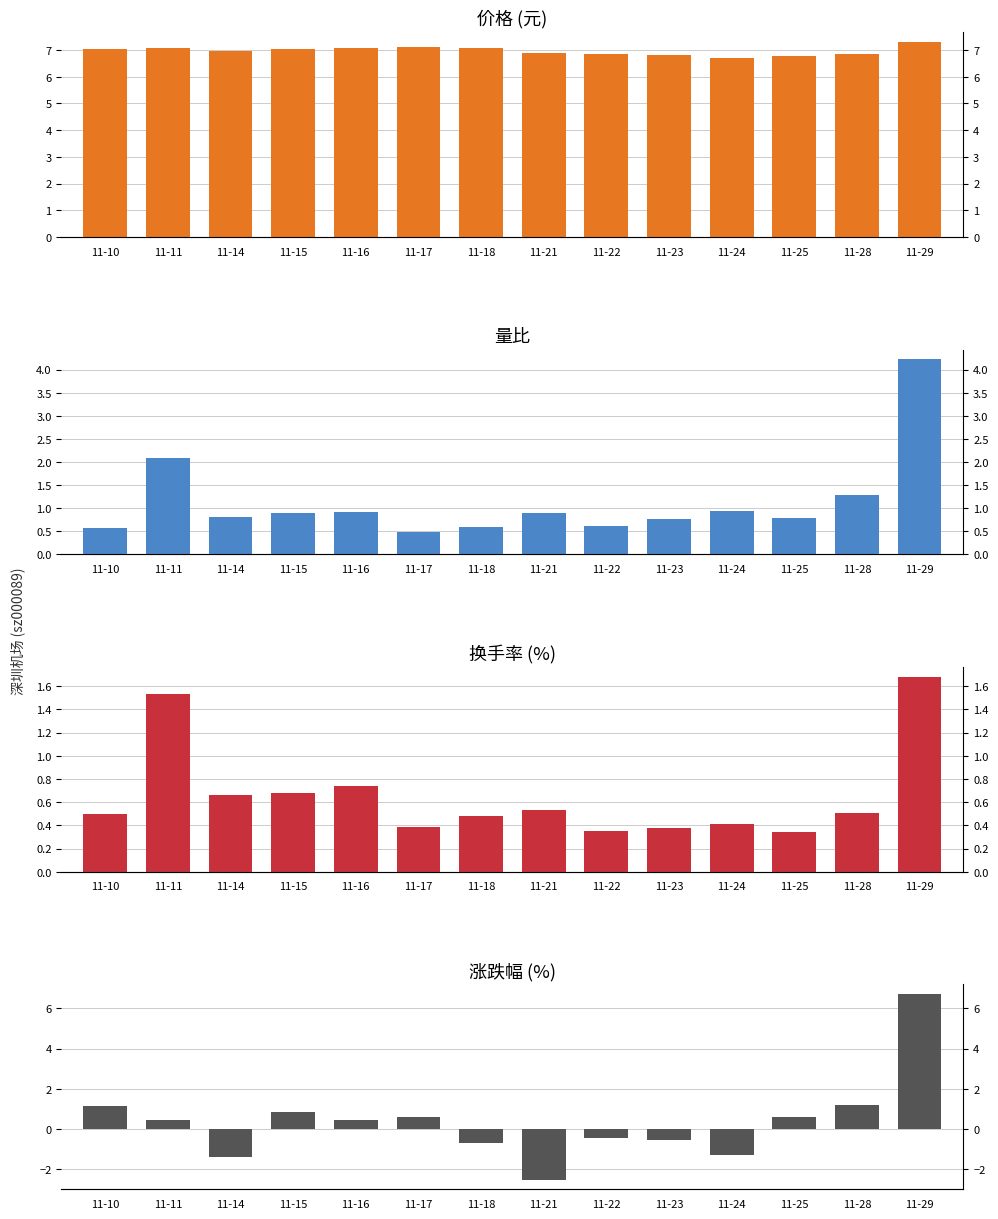

Between 11-16 and 11-23, which series saw the biggest shift?

涨跌幅%